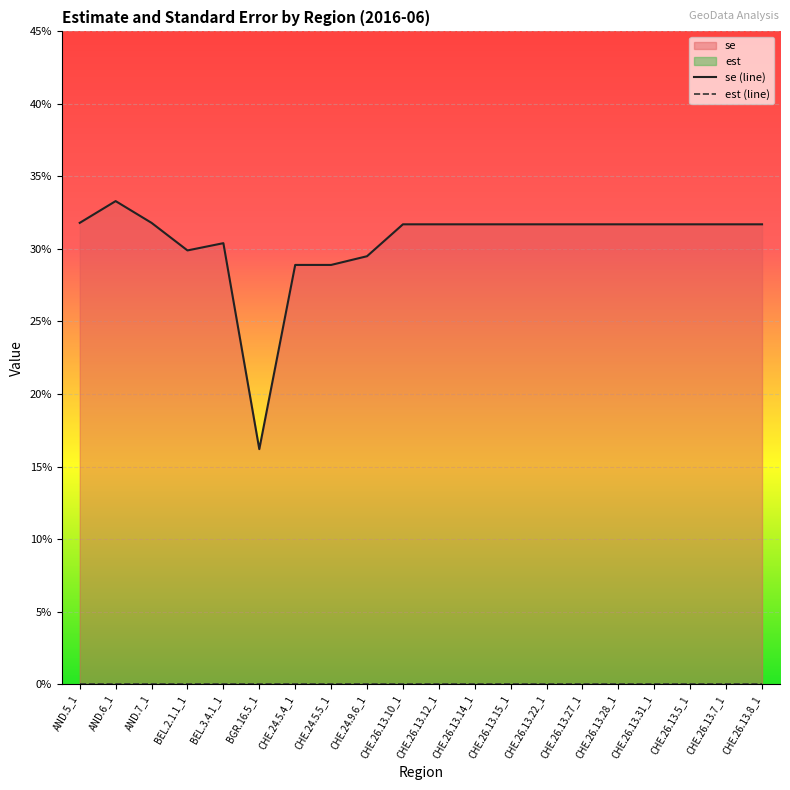

The value of se (line) at CHE.26.13.8_1 is 0.3. True or false?

True